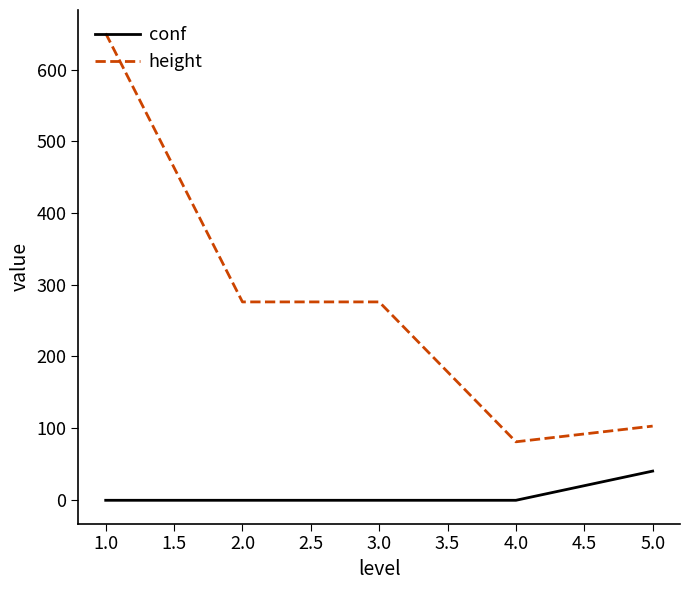

What is the difference between the maximum and minimum values in the height series?

570.3